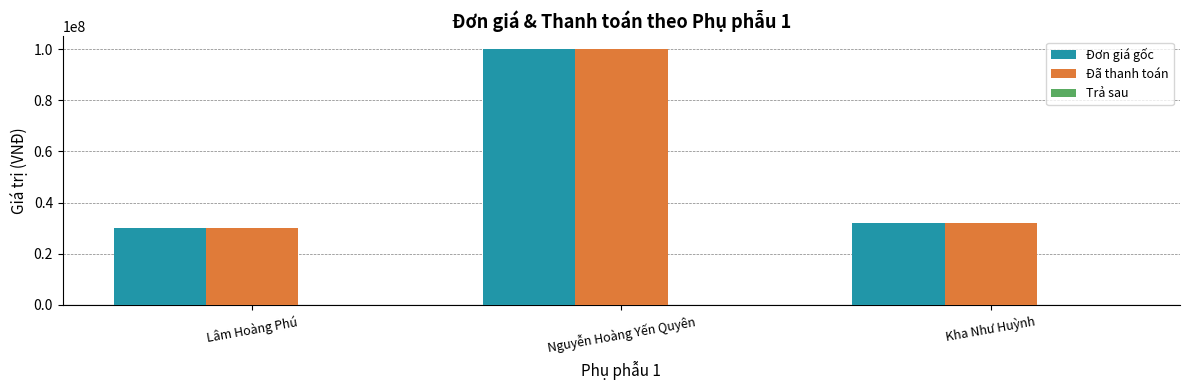

What is the sum of all Đơn giá gốc values?

162000000